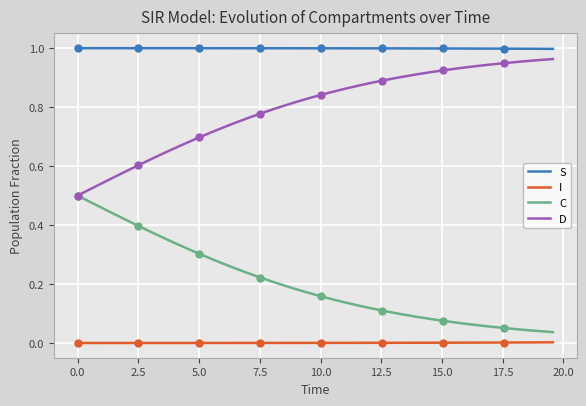

True or false: I and C cross at least once.

False